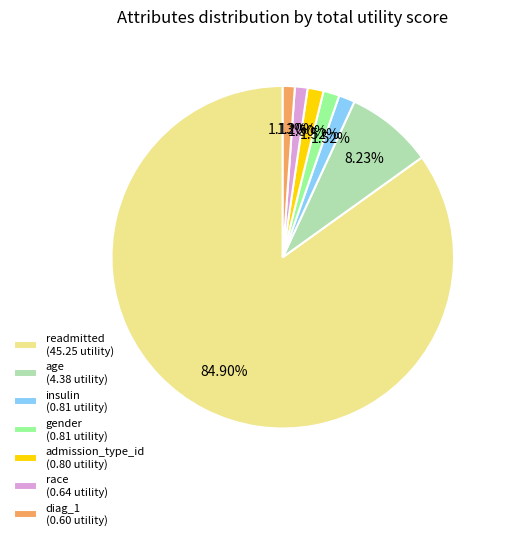

Is readmitted (45.25 utility) the majority of the pie?

Yes